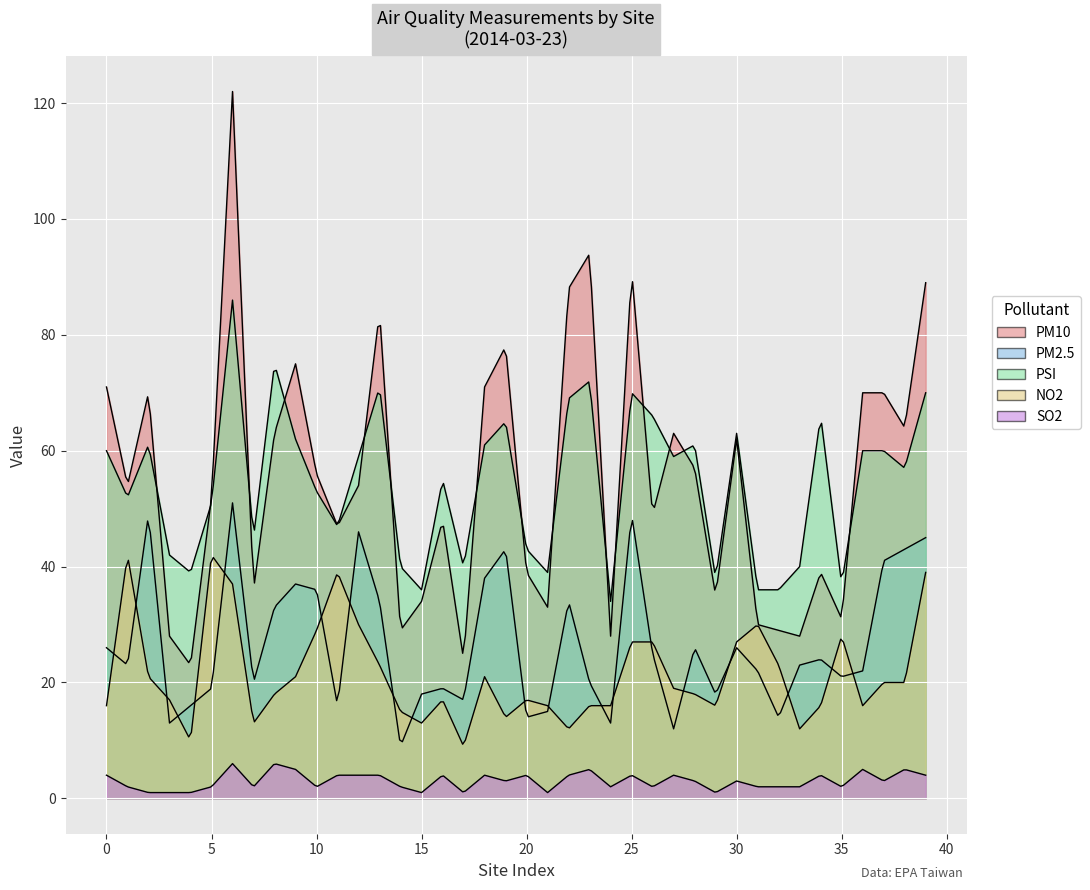

Which category has the highest value across all series?

6